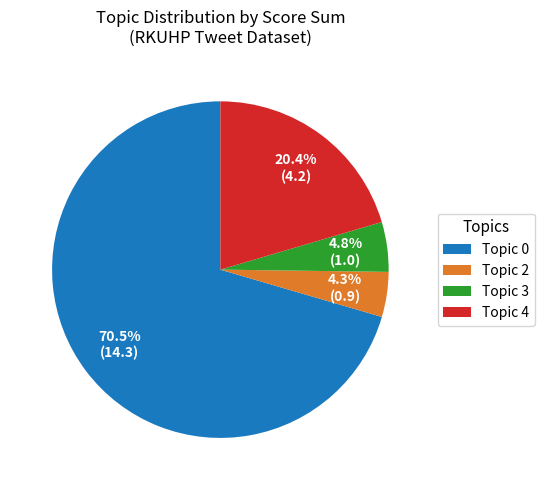

What is the largest slice in the pie chart?

Topic 0